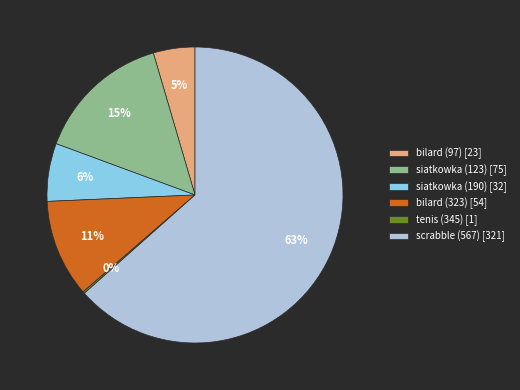

What percentage is the bilard (323) slice, to the nearest percent?

11%